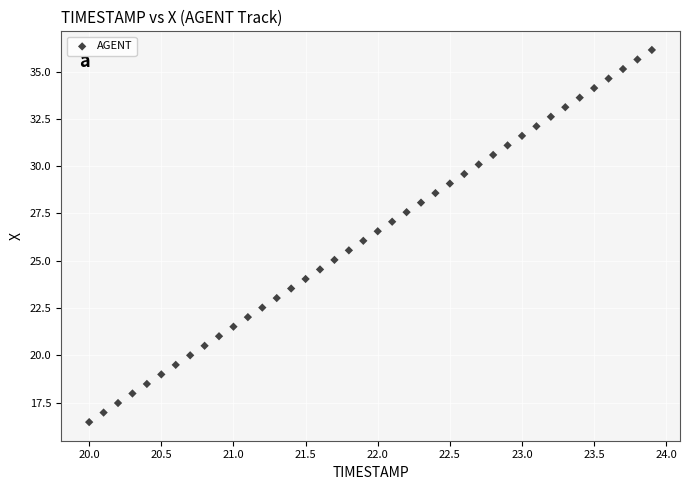

What is the range of X values (max minus min)?

3.9